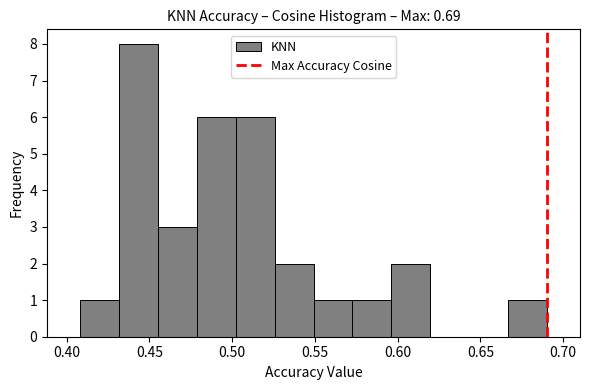

Reading left to right, list every bar in this chart as the range it spans on the x-axis followed by its height. Neither the bar edges nor the heights are printed on the chart, so give them approximately, as read against the axes.

0.410 to 0.430: 1
0.430 to 0.455: 8
0.455 to 0.480: 3
0.480 to 0.500: 6
0.500 to 0.525: 6
0.525 to 0.550: 2
0.550 to 0.575: 1
0.575 to 0.595: 1
0.595 to 0.620: 2
0.620 to 0.645: 0
0.645 to 0.665: 0
0.665 to 0.690: 1